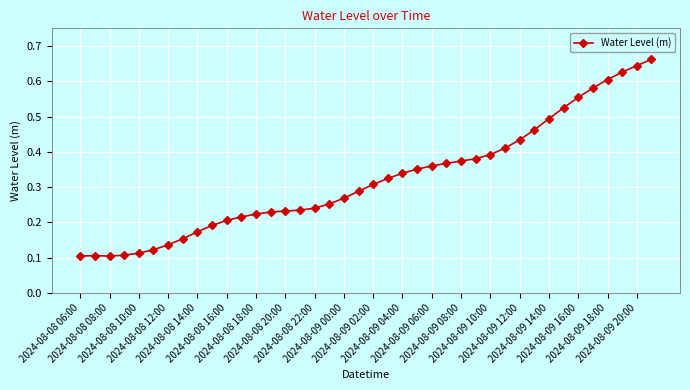

How many lines are shown in the chart?

1